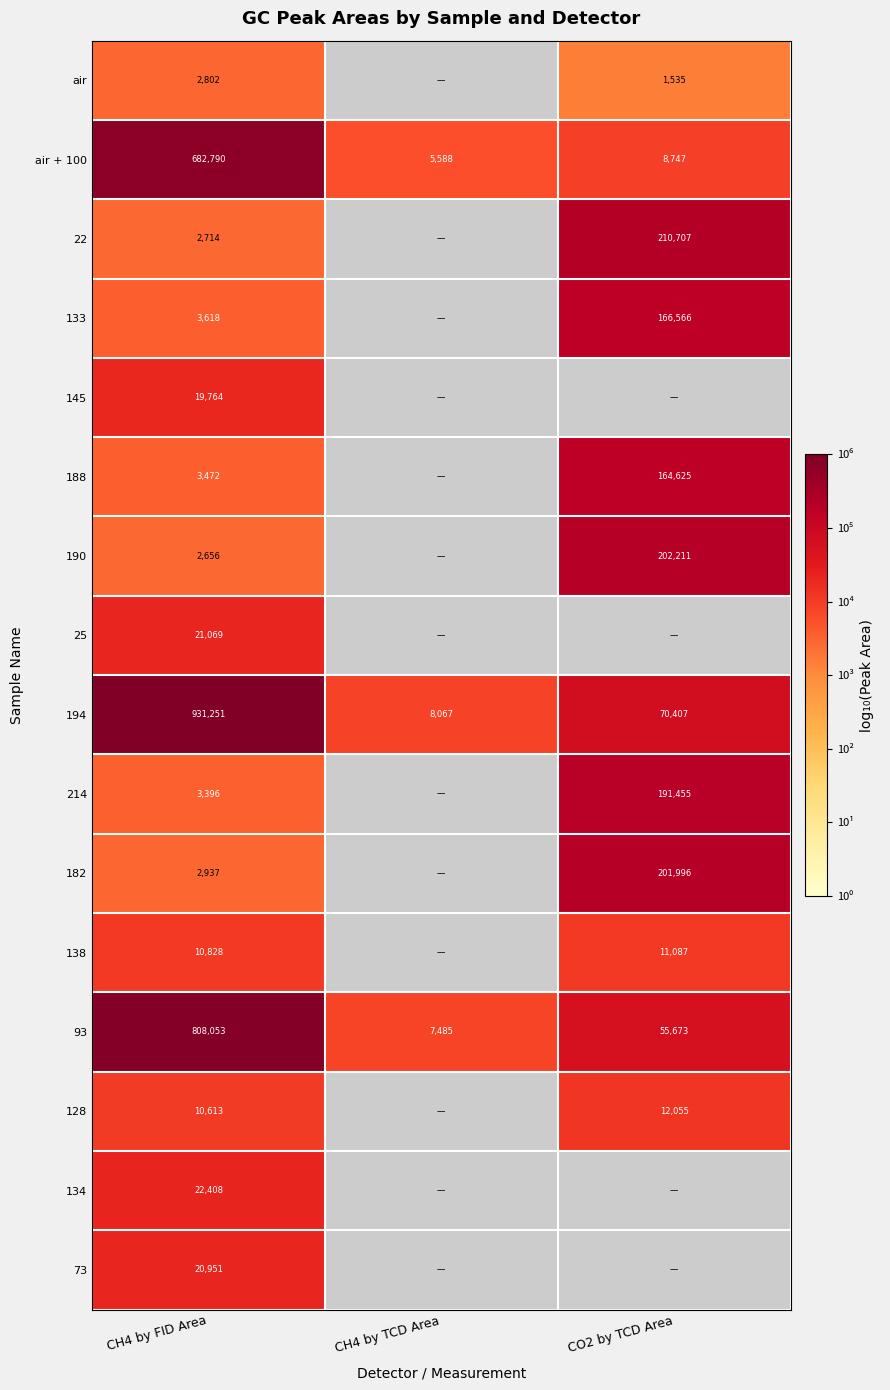

What is the maximum value for 182?

5.3